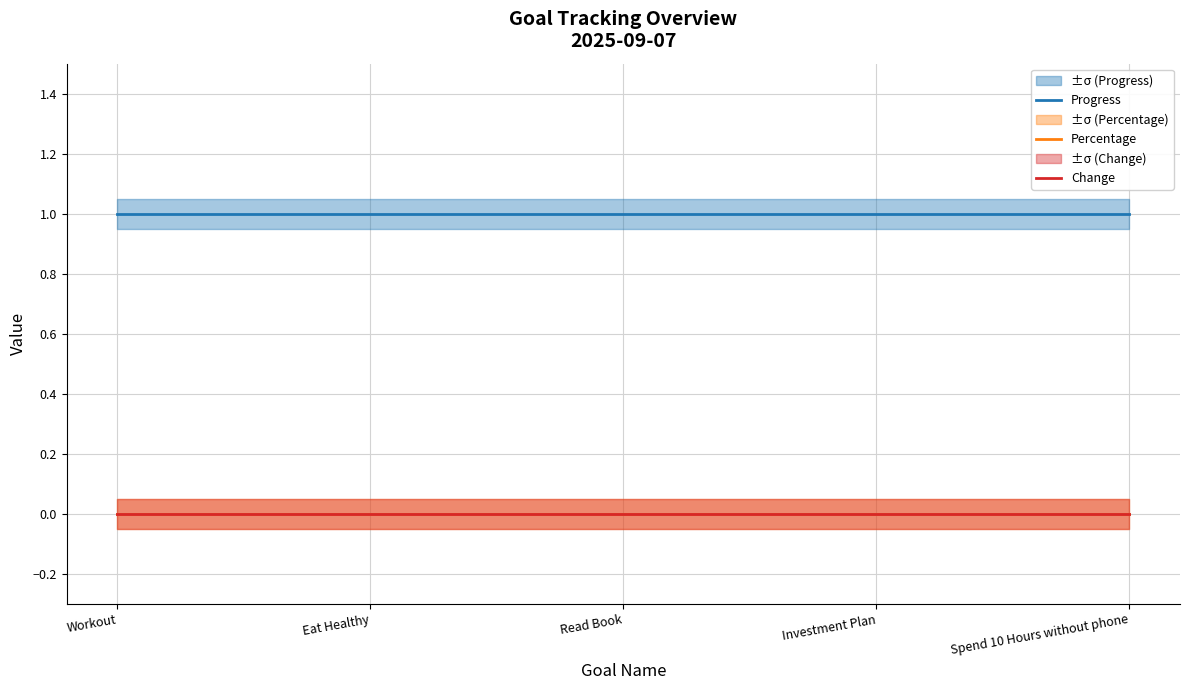

What is the label of the 2nd point from the right?

Investment Plan